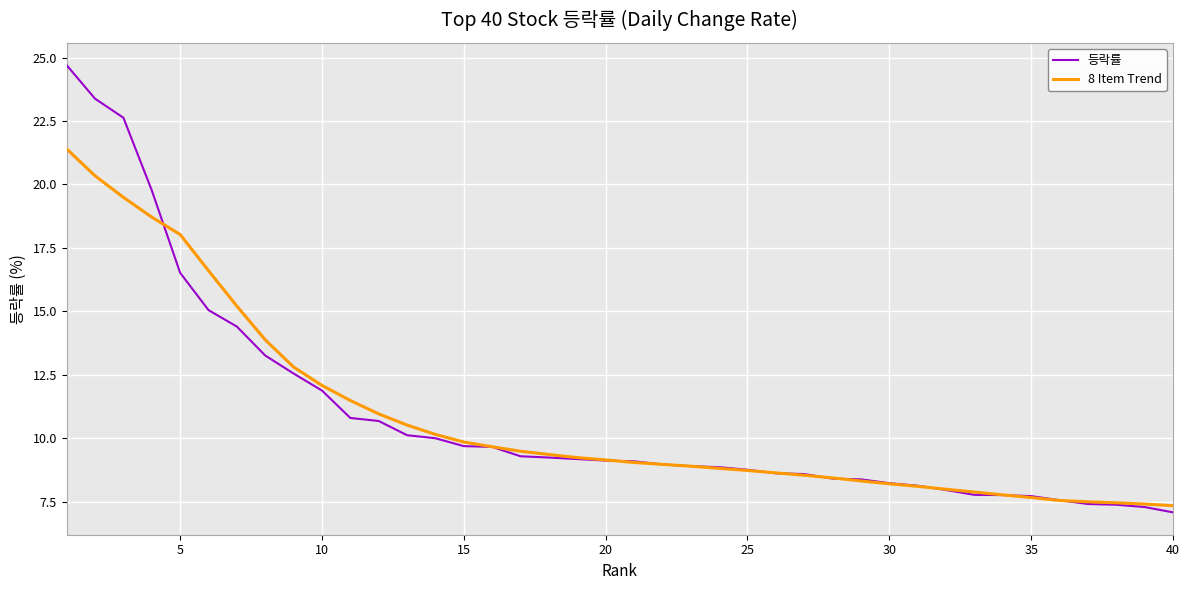

Is this an area chart (filled region under the line)?

No